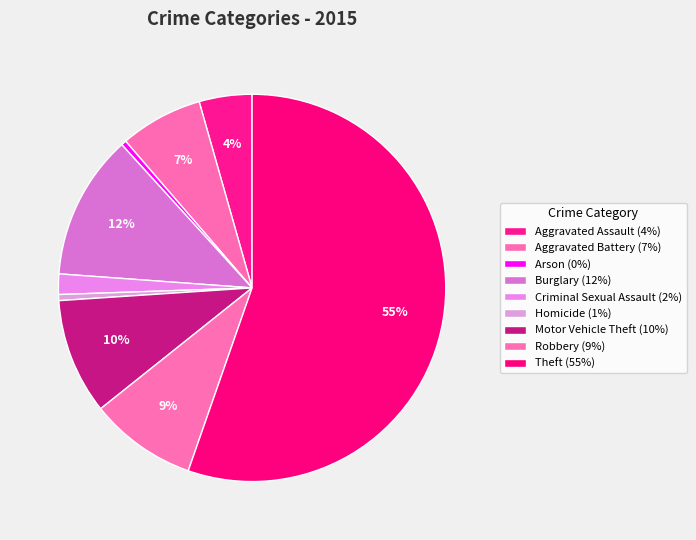

The Motor Vehicle Theft slice represents 10% of the pie. True or false?

True